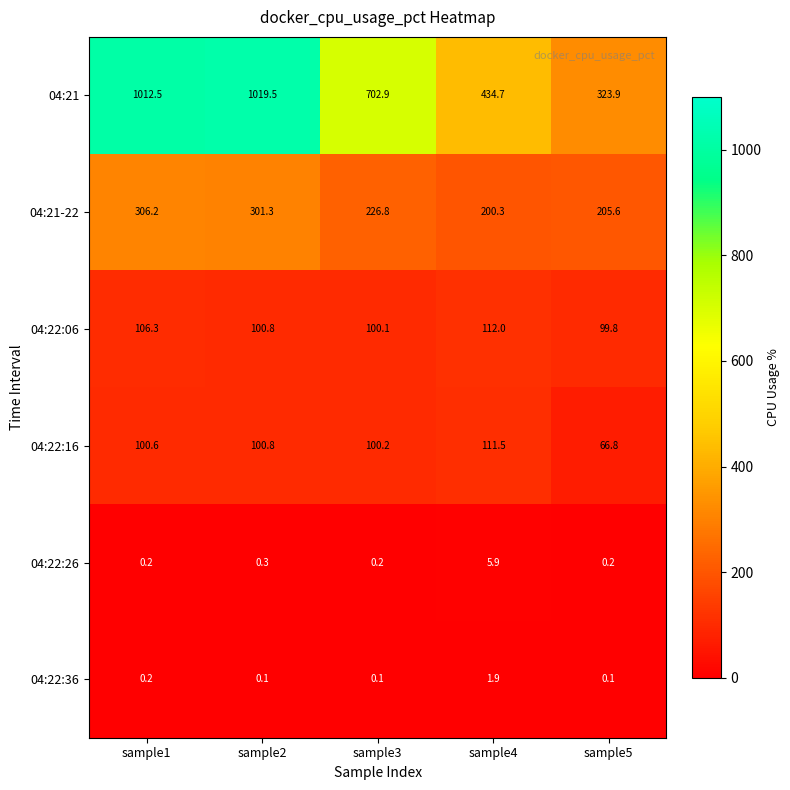

Reading left to right, transcribe all the data shown in this chart.

04:21: 1012.5	1019.5	702.9	434.7	323.9
04:21-22: 306.2	301.3	226.8	200.3	205.6
04:22:06: 106.3	100.8	100.1	112.0	99.8
04:22:16: 100.6	100.8	100.2	111.5	66.8
04:22:26: 0.2	0.3	0.2	5.9	0.2
04:22:36: 0.2	0.1	0.1	1.9	0.1